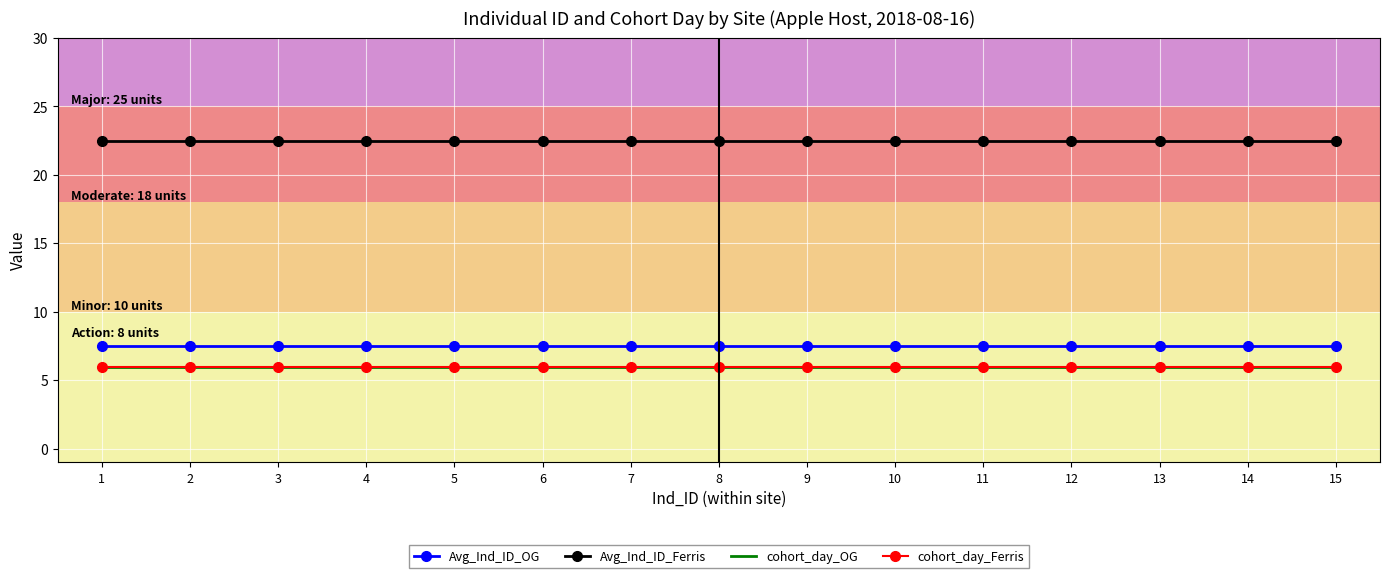

Where is cohort_day_Ferris nearest to the value 6?

1